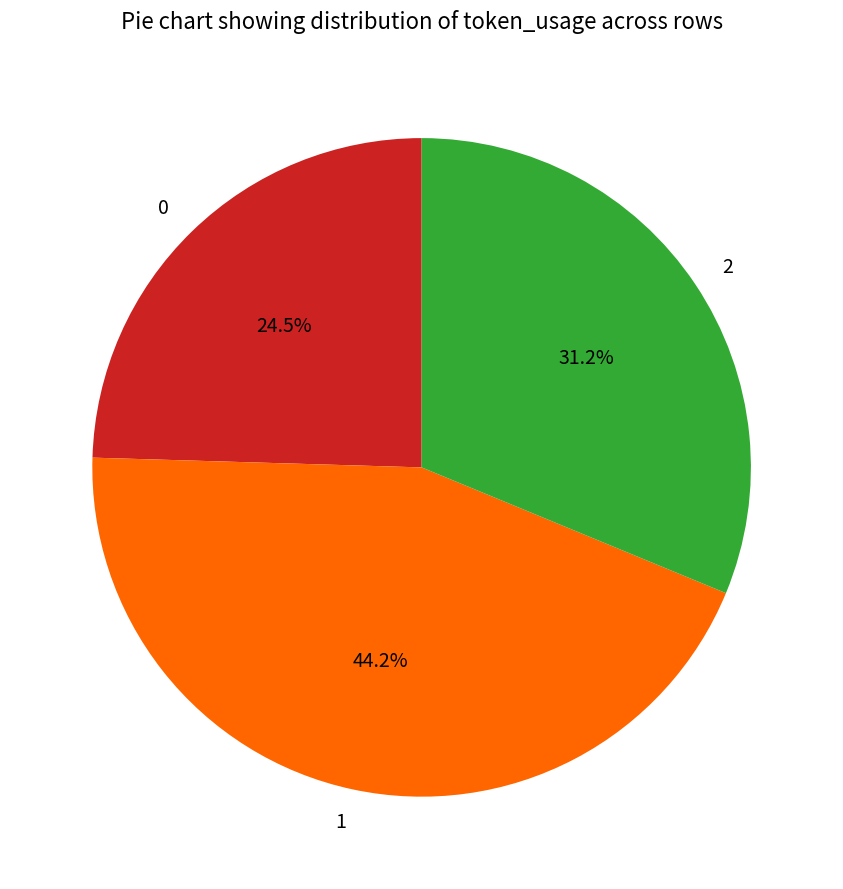

To the nearest percent, what is the difference between the largest and smallest slice percentages?

20%